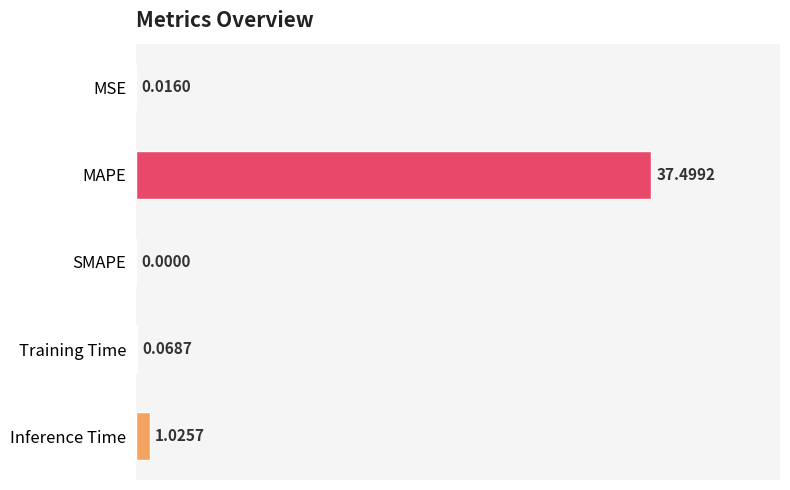

What is the average value?

7.7